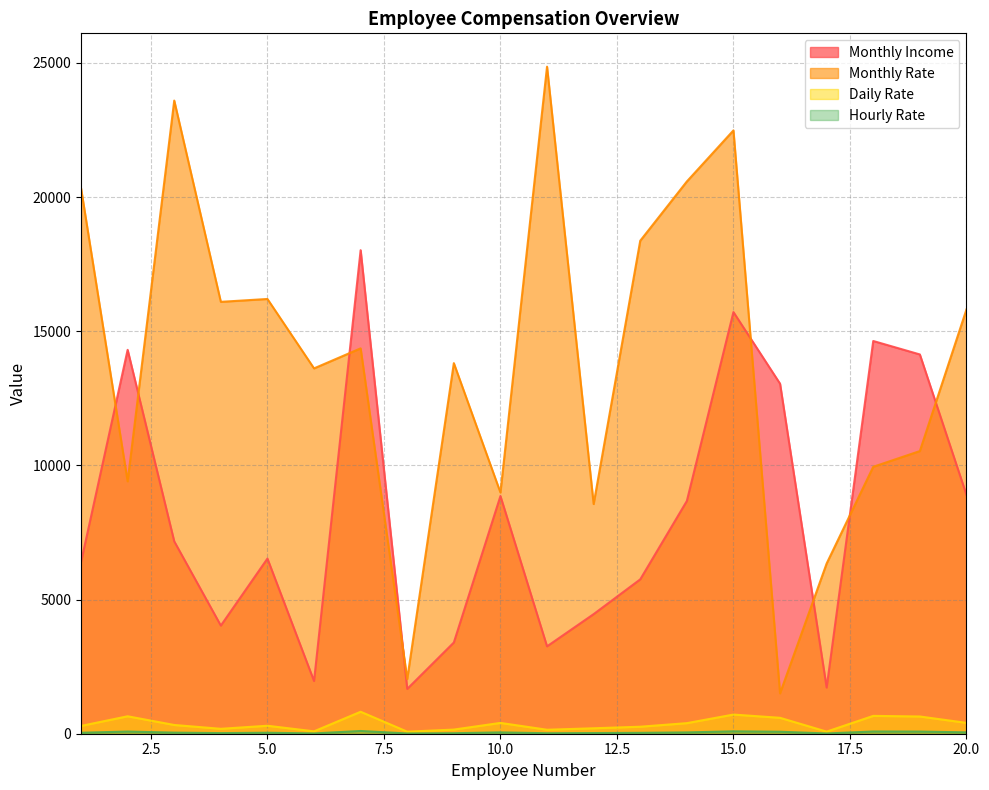

Is the value of Monthly Income at 6 greater than the value of Hourly Rate at 11?

Yes